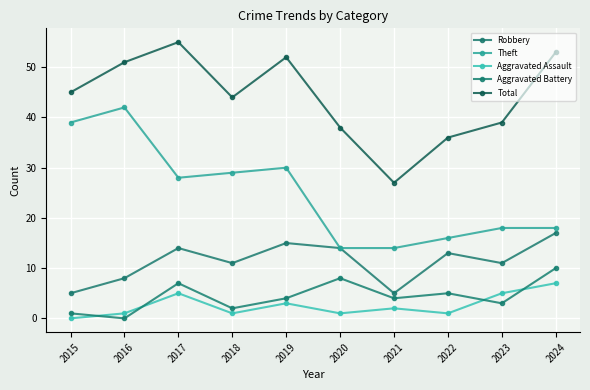

How many interior local valleys does the Total series have?

2